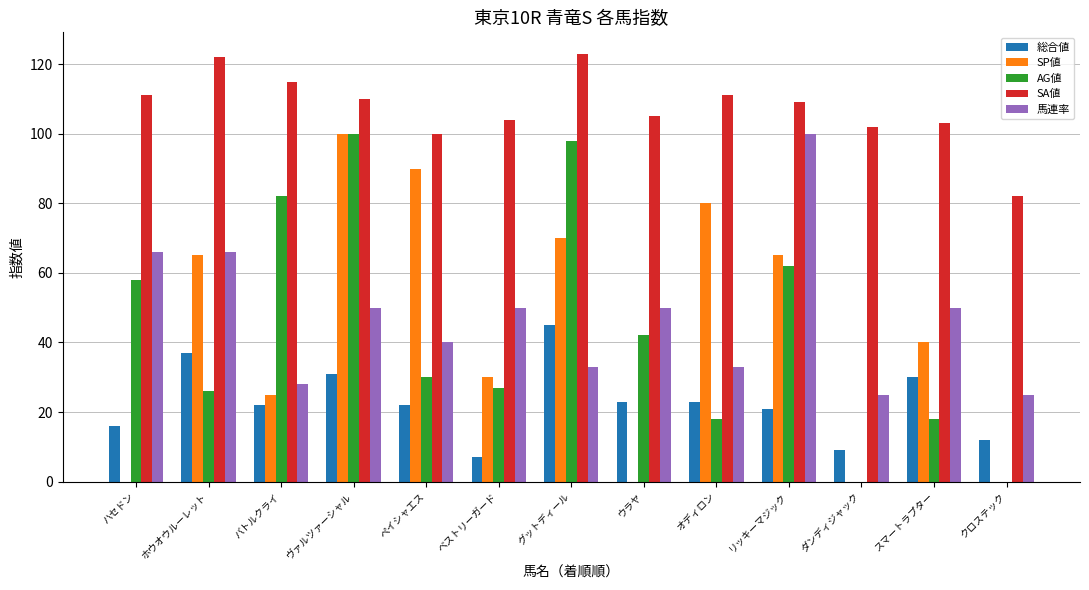

How many data points does each series have?

13